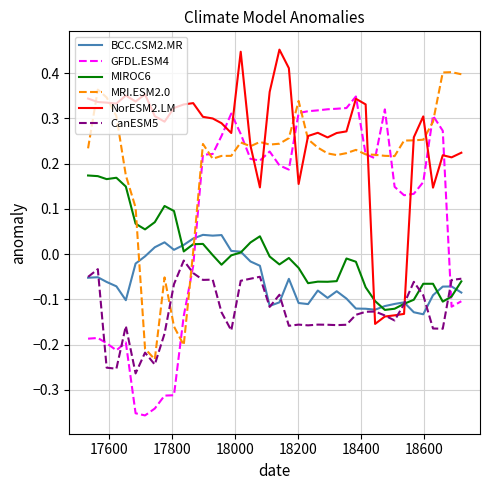

Which series has the largest range (max minus min)?

GFDL.ESM4